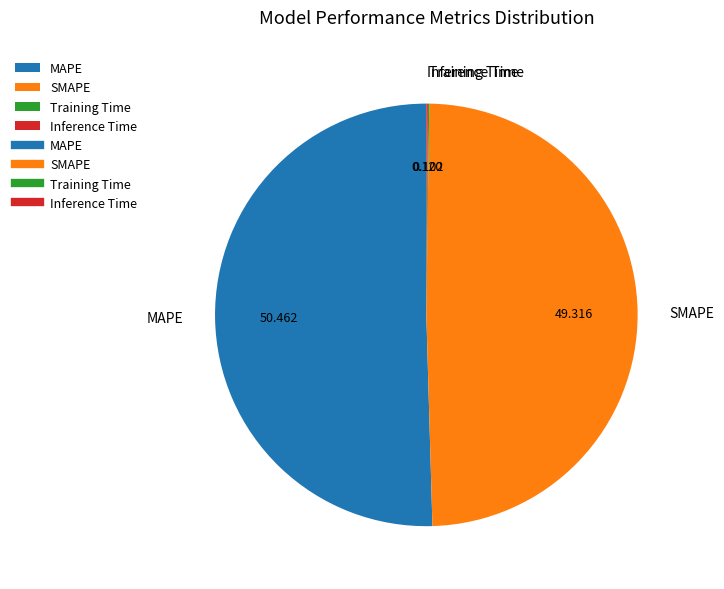

What is the largest slice in the pie chart?

MAPE